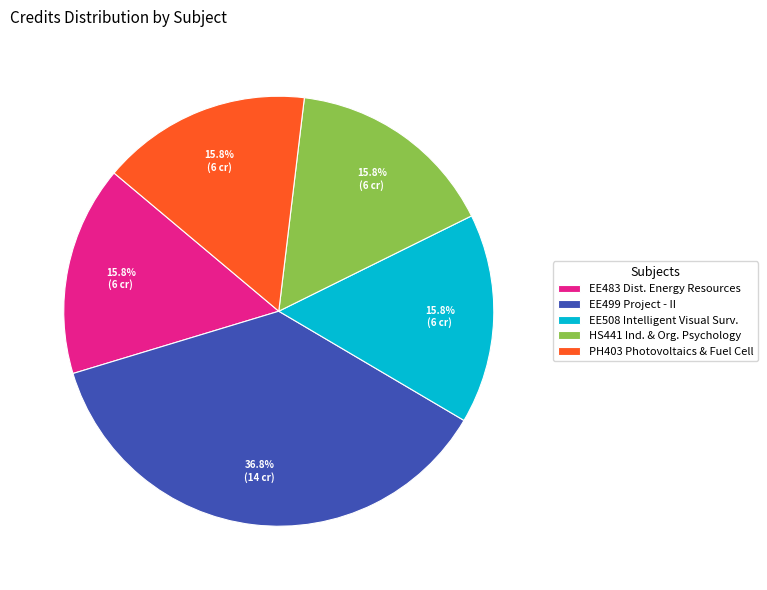

Do EE499 Project - II and EE483 Dist. Energy Resources together represent more than half of the pie?

Yes